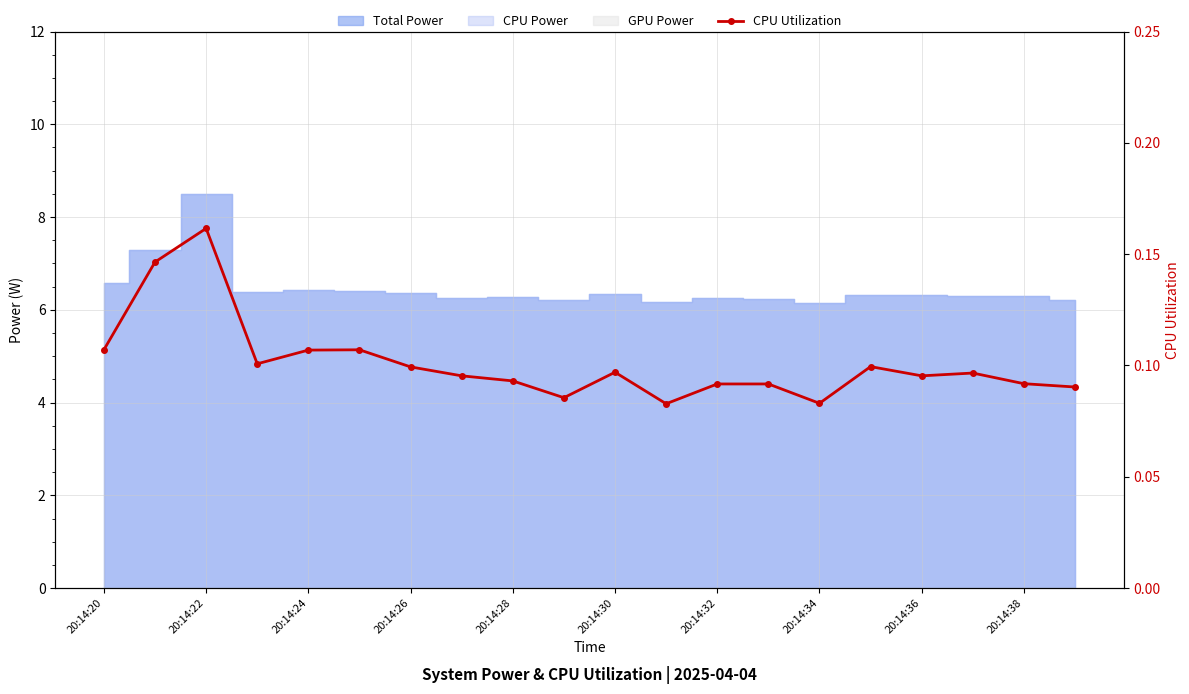

Is it true that the value at 20:14:26 is 0.1?

False